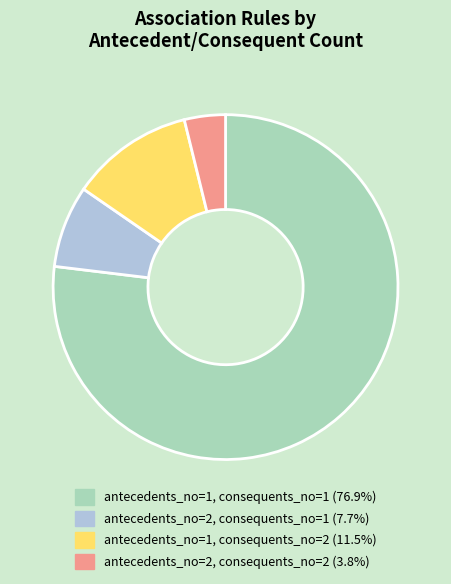

What is the smallest slice in the pie chart?

antecedents_no=2, consequents_no=2